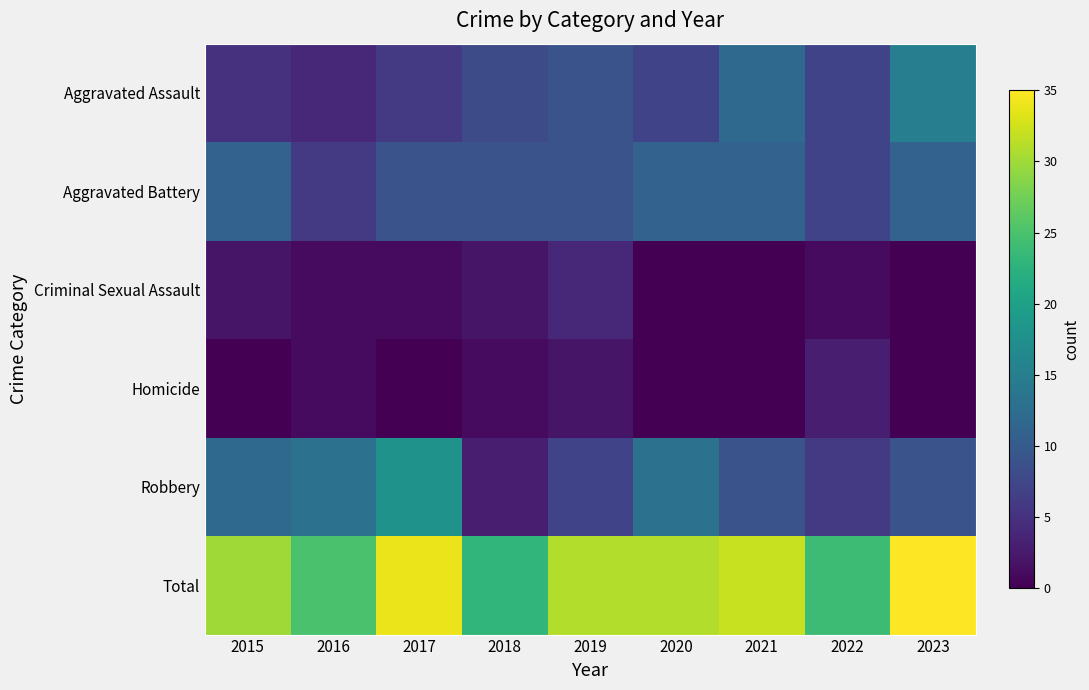

Rank the series by their maximum value, from lowest to highest.

Homicide, Criminal Sexual Assault, Aggravated Battery, Aggravated Assault, Robbery, Total